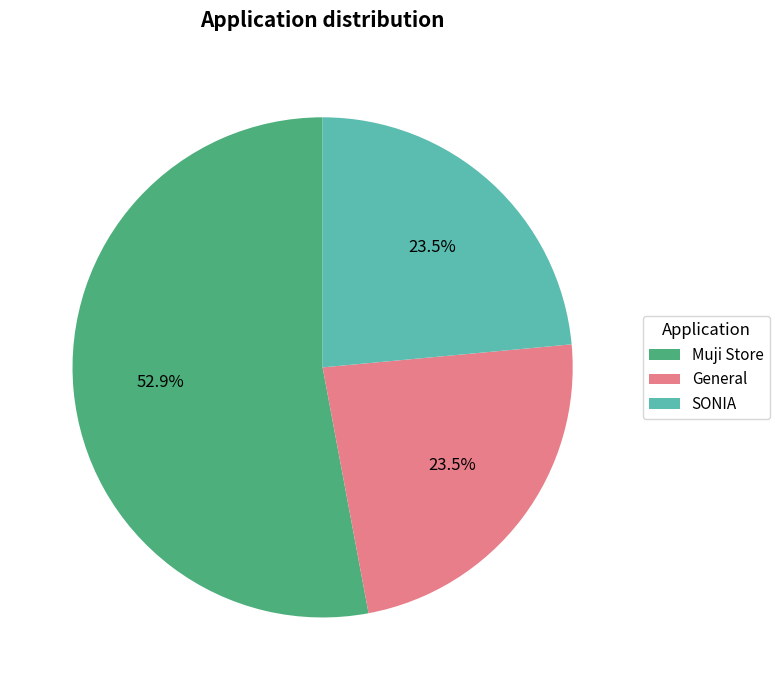

The SONIA slice represents 14% of the pie. True or false?

False